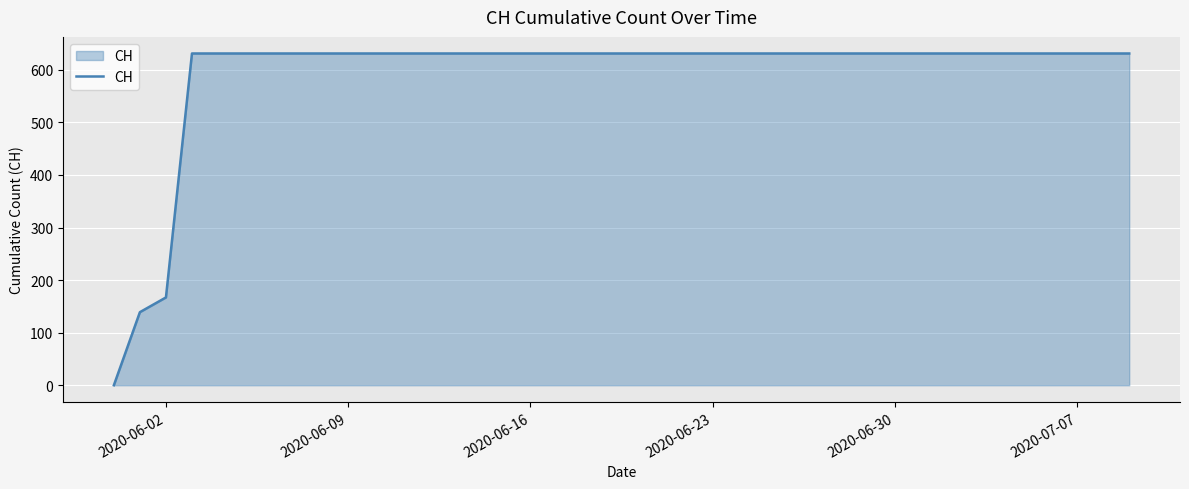

What is the maximum value shown in the chart?

631